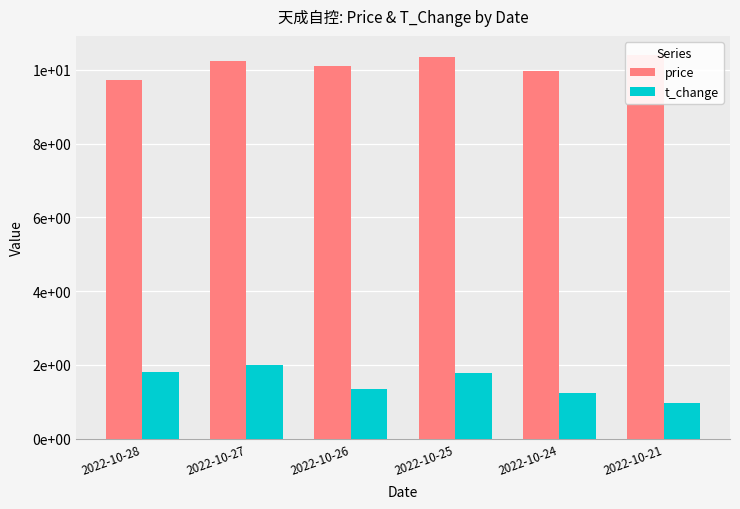

How many values in the t_change series are below 1?

1